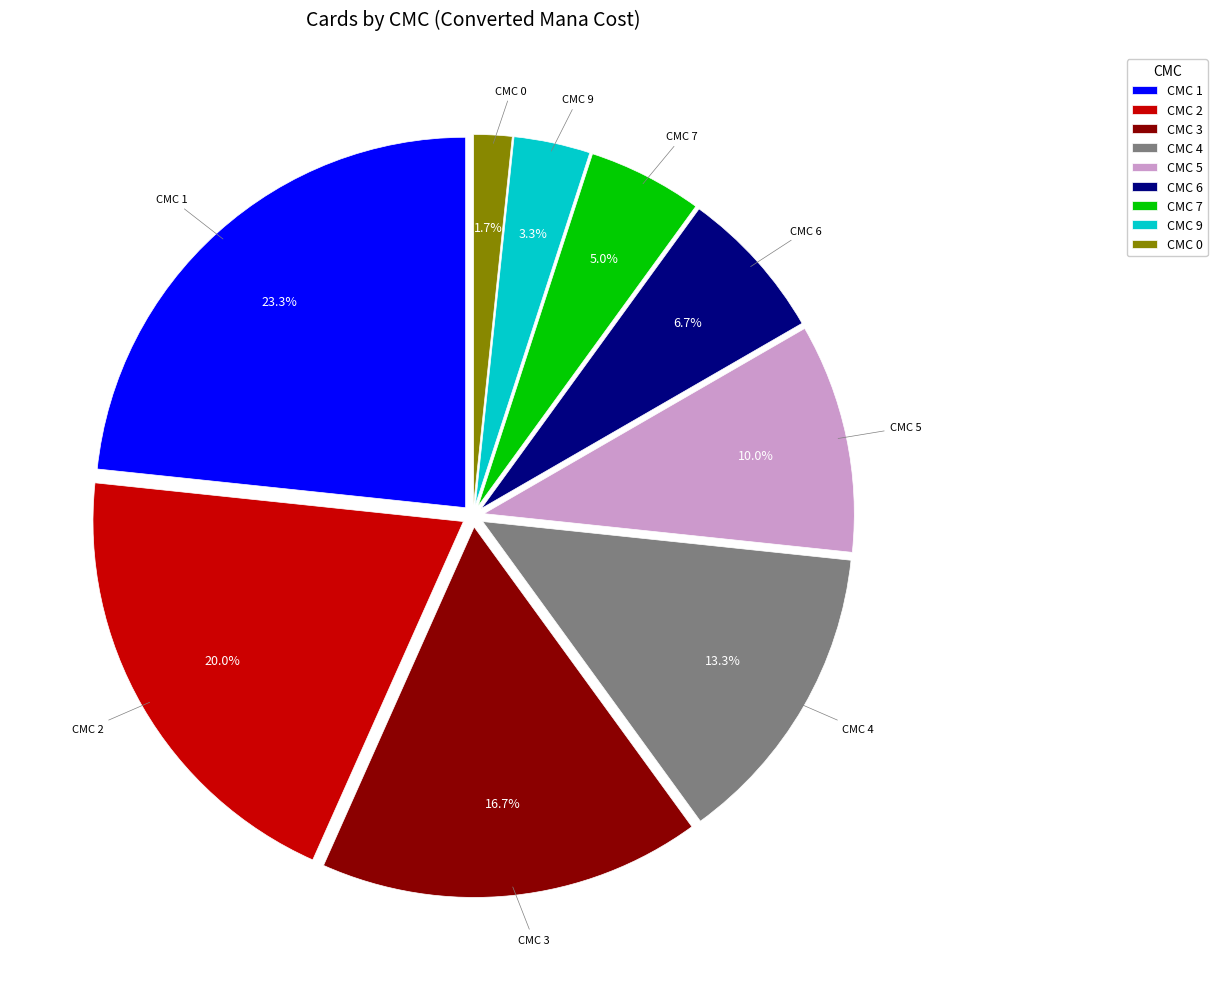

Does any single category account for the majority?

No